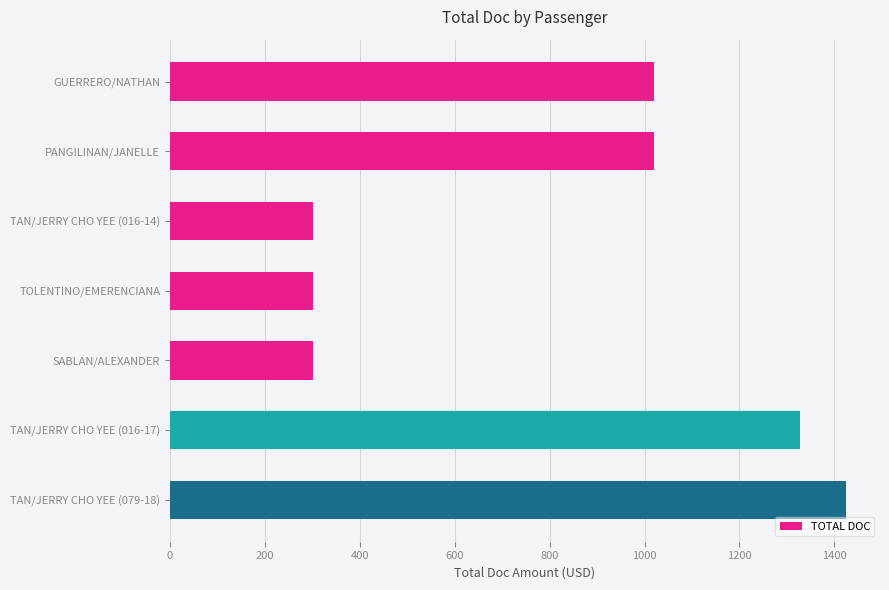

Does the chart contain any negative values?

No